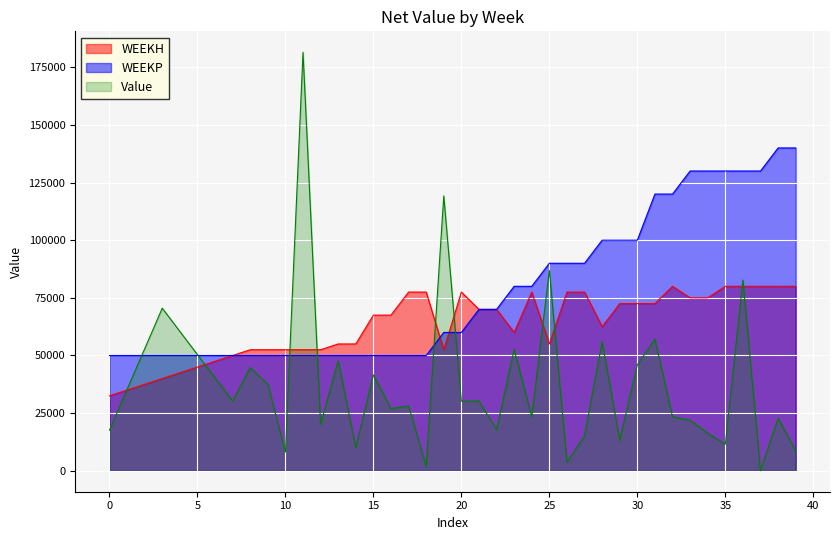

Rank the series by their maximum value, from highest to lowest.

Value, WEEKP, WEEKH